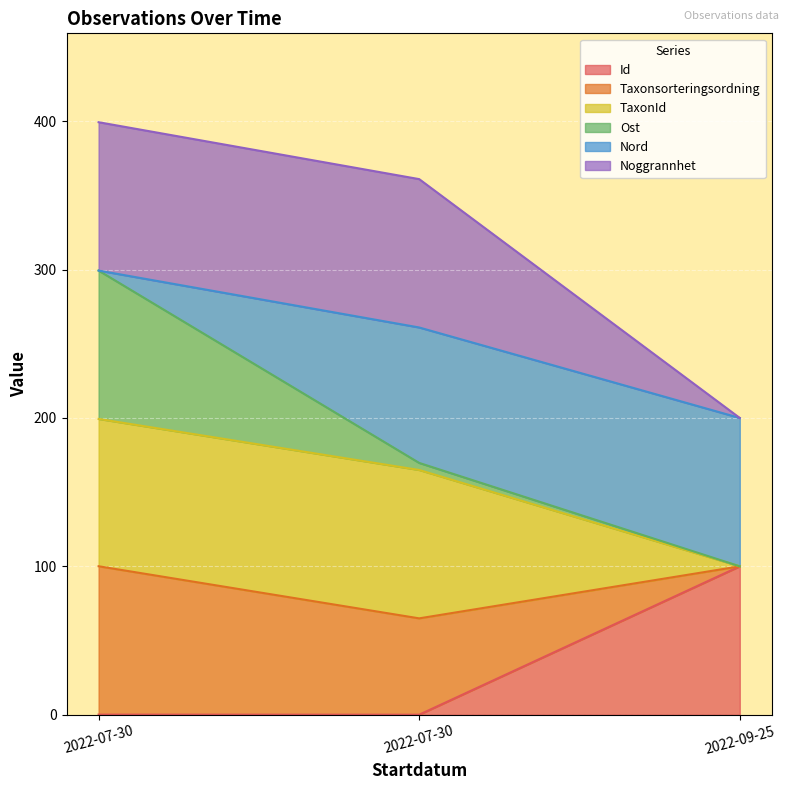

What are all the series names shown in the legend?

Id, Taxonsorteringsordning, TaxonId, Ost, Nord, Noggrannhet